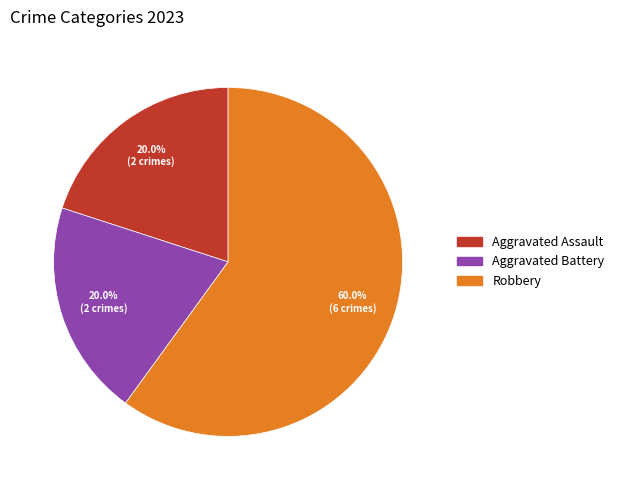

Approximately how many times larger is the value at Aggravated Assault compared to Robbery?

0.3